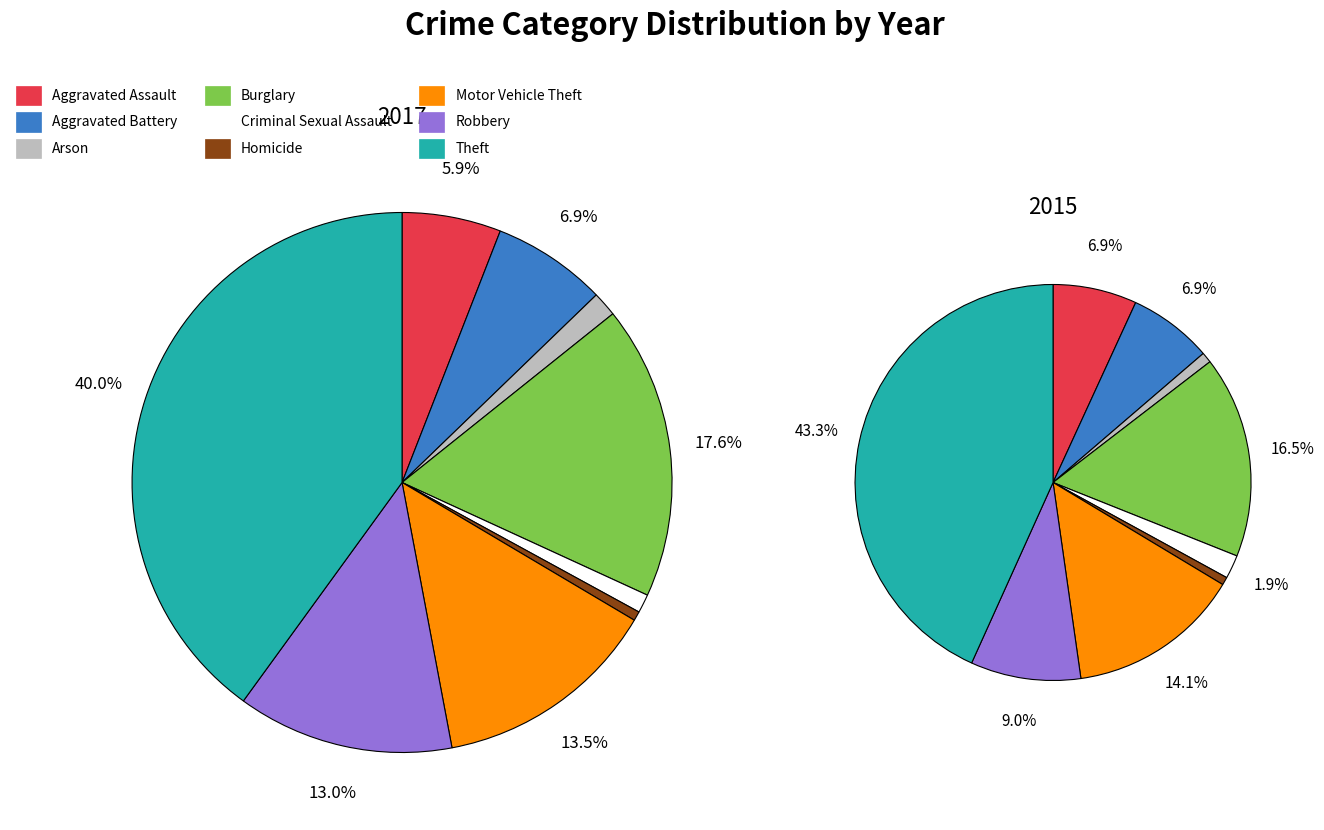

Is it true that 6 is 14% of the pie?

True